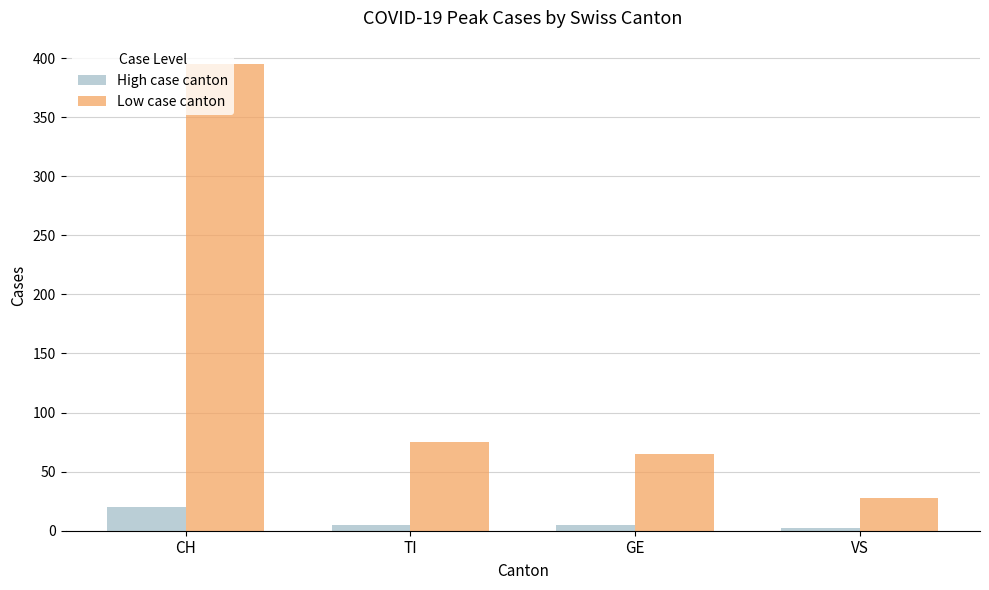

What is the value of the High case canton bar at the 3rd from the left?

5